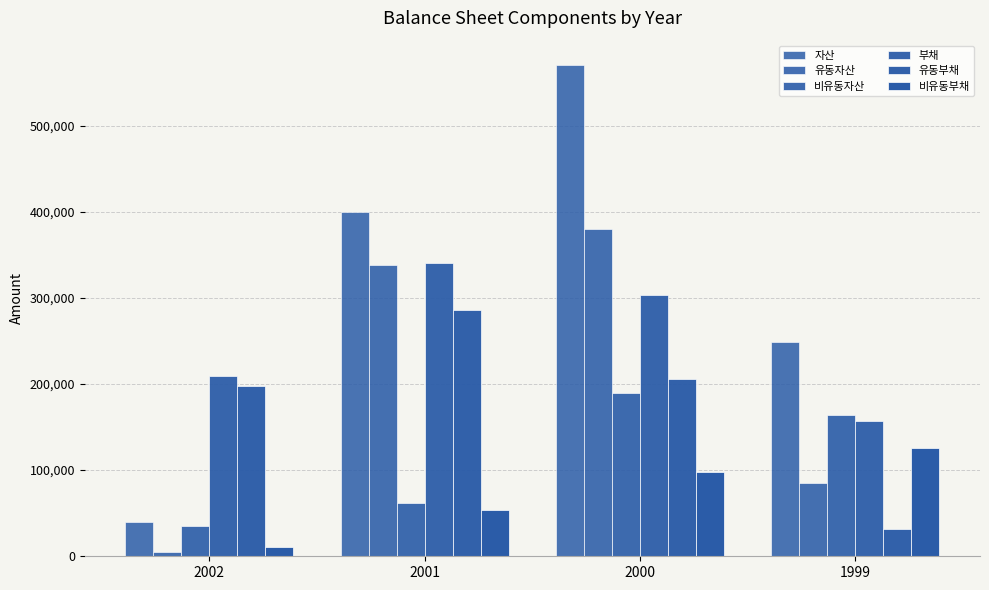

How many bars are there in each group?

6